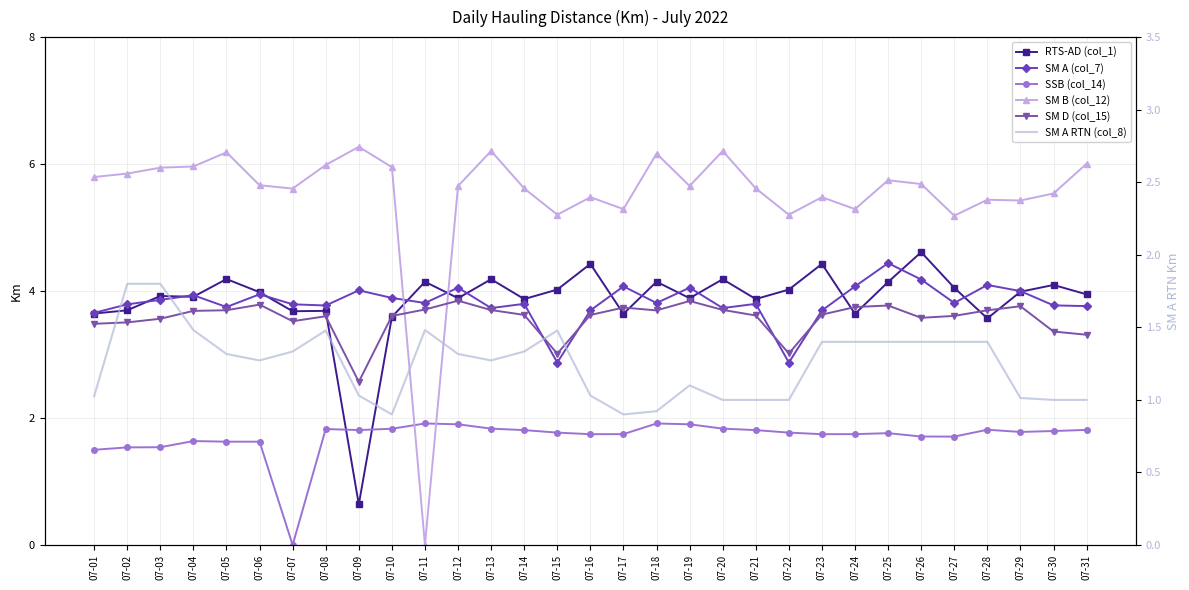

What is the maximum value for SM D (col_15)?

3.8